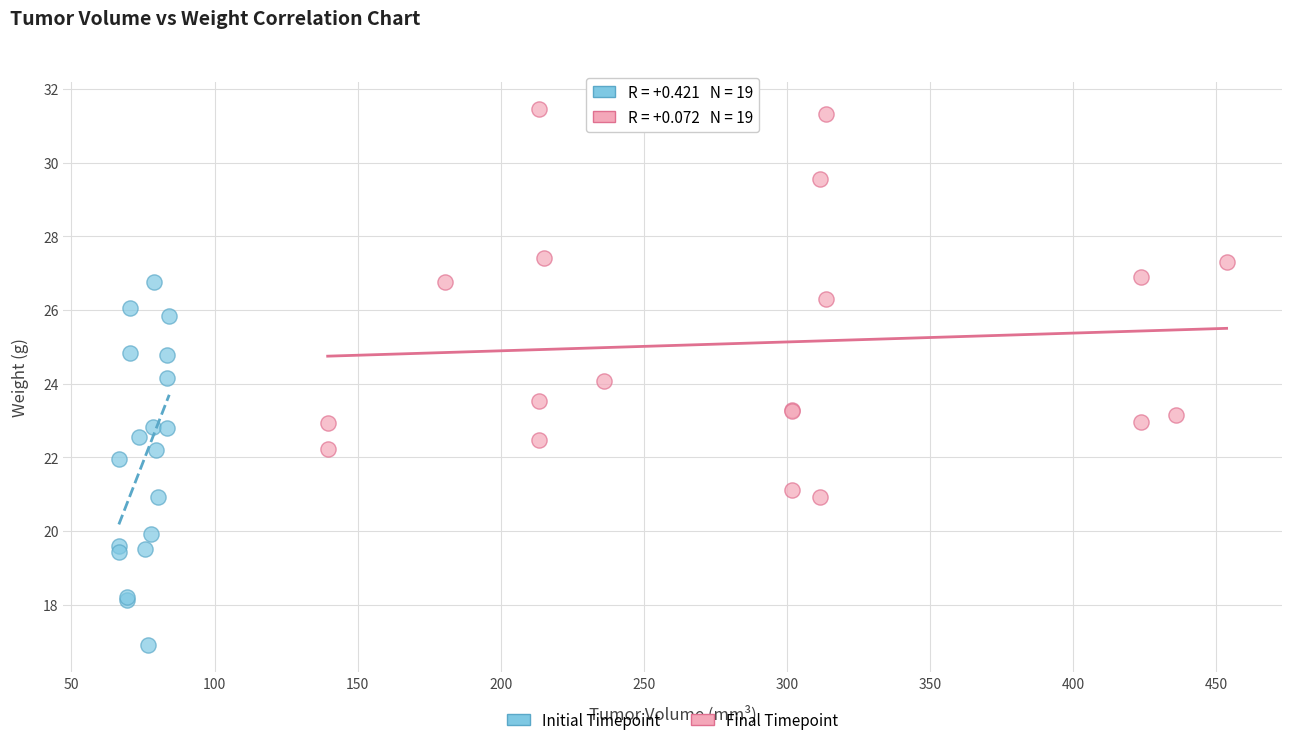

Which series reaches the minimum Y coordinate?

Initial Timepoint